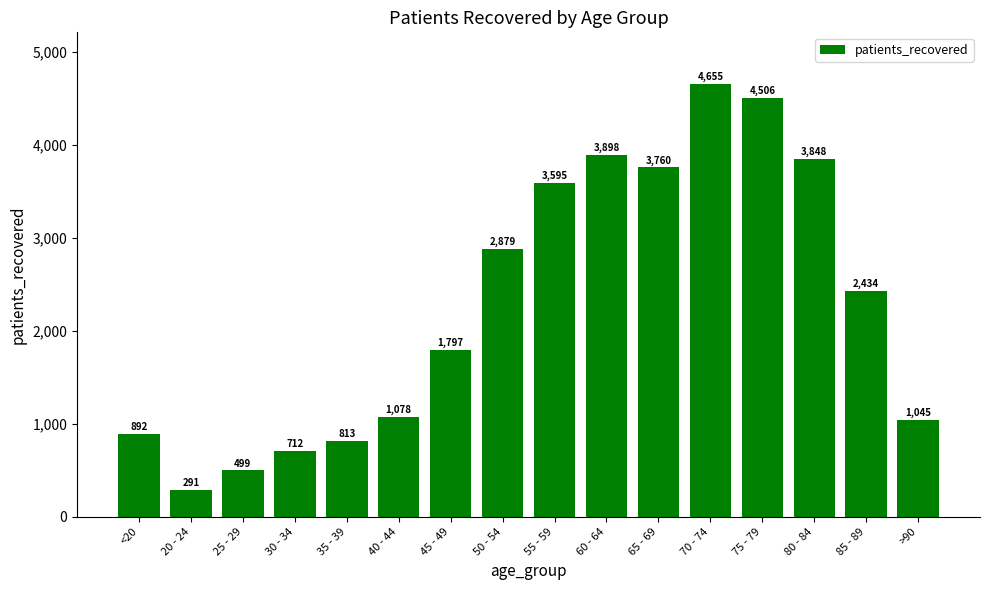

Reading right to left, list all the values displayed in this chart.

1045	2434	3848	4506	4655	3760	3898	3595	2879	1797	1078	813	712	499	291	892